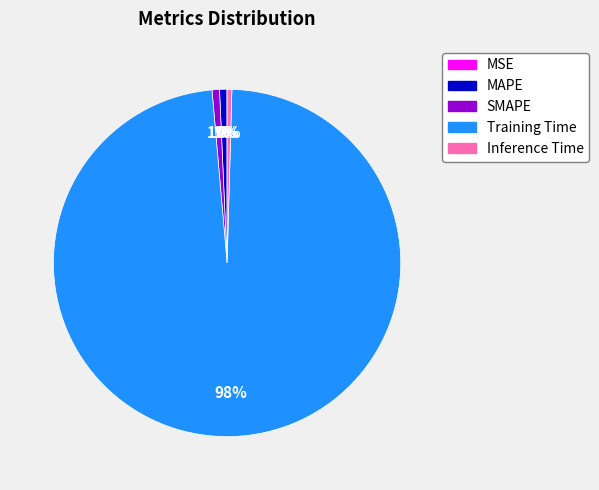

To the nearest percent, what is the difference between the largest and smallest slice percentages?

98%